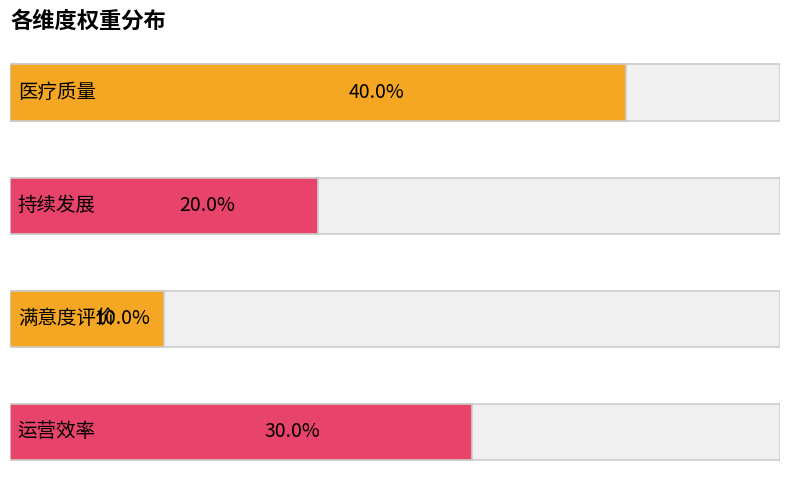

Which has a higher value, 持续发展 or 运营效率?

运营效率